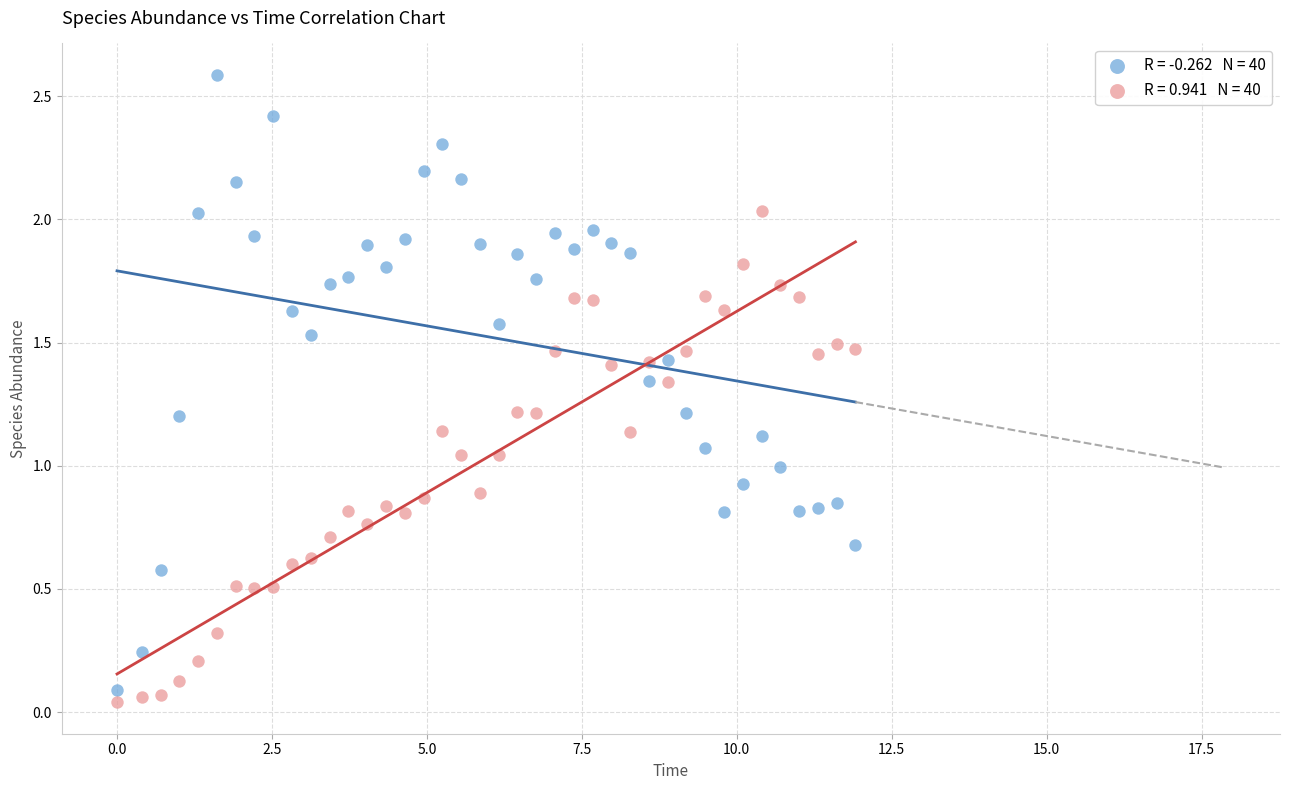

Across all data points, what is the range of X values (max minus min)?

11.9